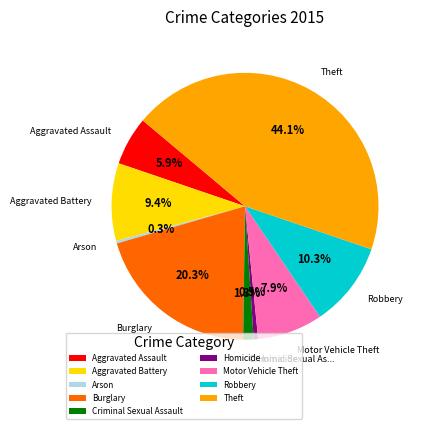

To the nearest percent, what is the average slice percentage?

11%